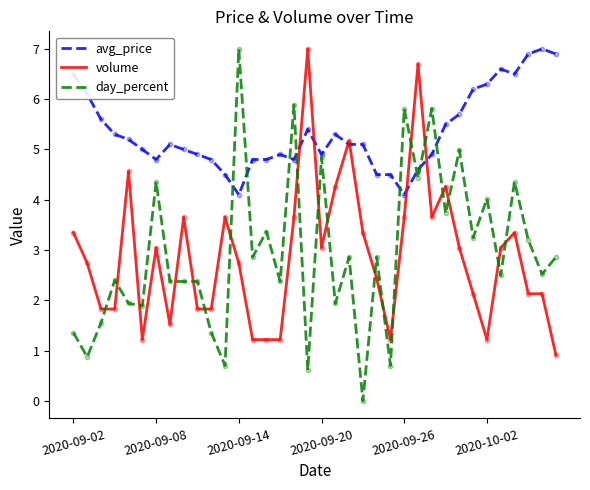

Which series has the largest total across all categories?

avg_price